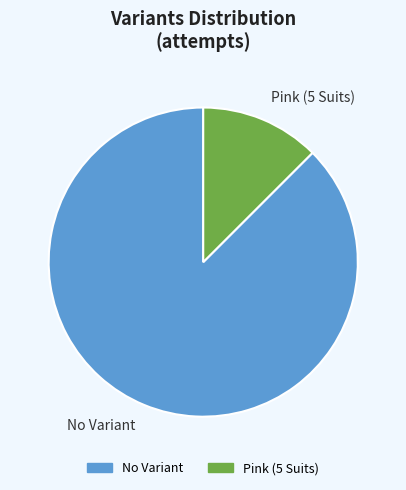

Which slice is the largest?

No Variant